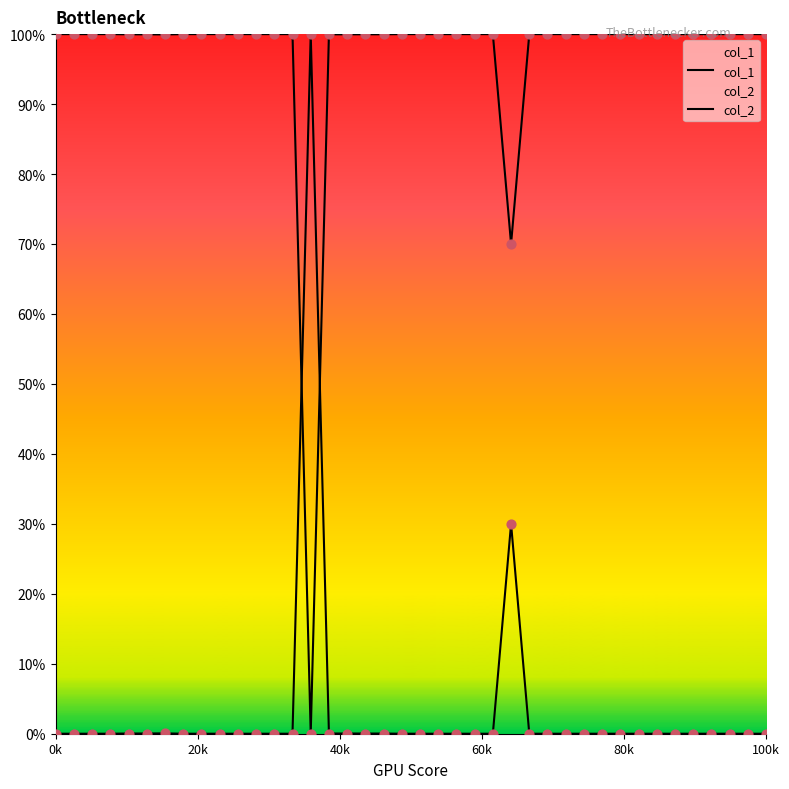

Which series contains the highest Y value?

col_1